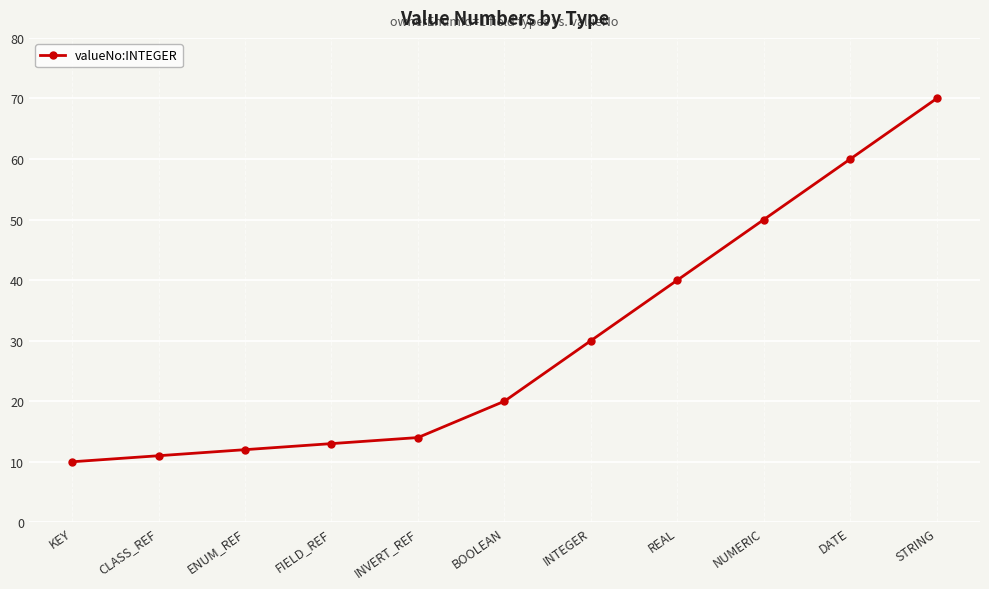

What is the change in value from CLASS_REF to REAL?

+29